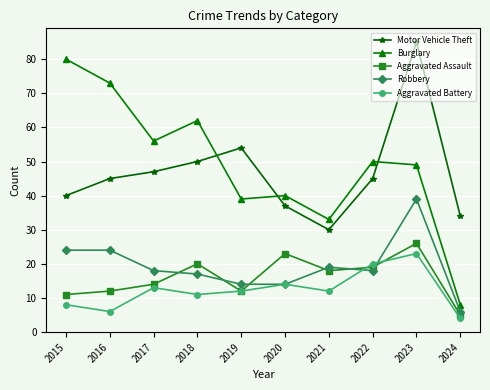

Which series has the largest total across all categories?

Burglary